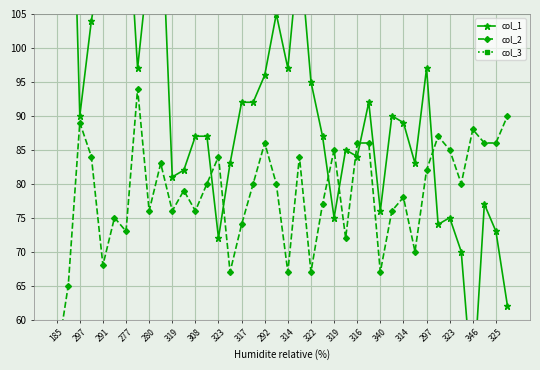

How many data points in col_2 are less than 80?

19